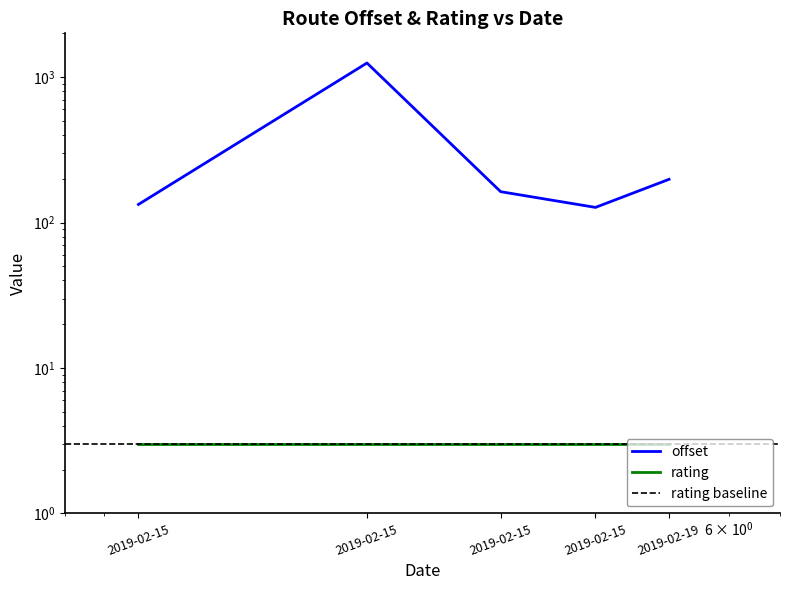

At which label is the value closest to 688?

2019-02-19